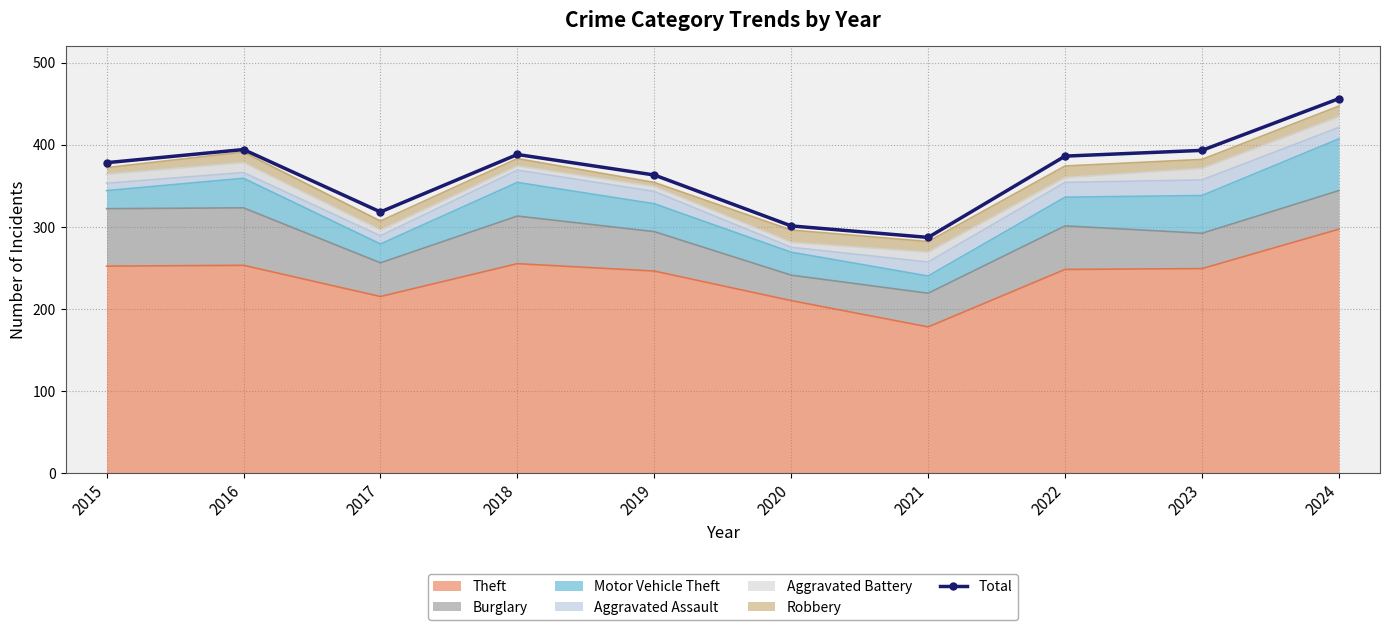

At which label is the value closest to 371?

2015